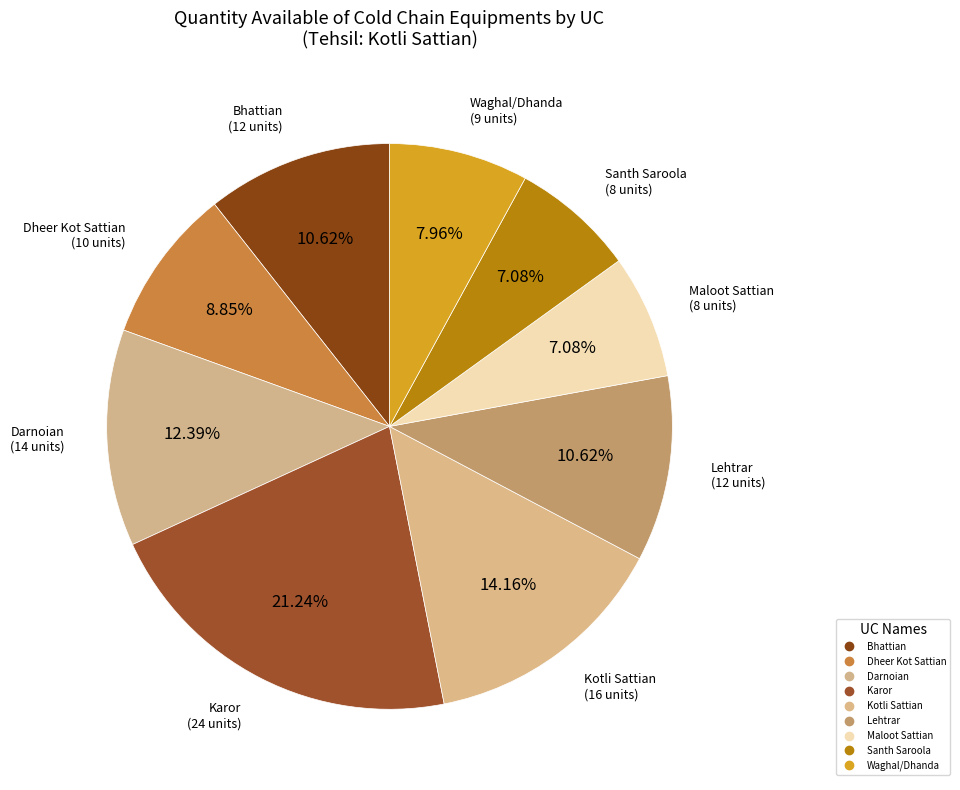

How many slices are in this pie chart?

9